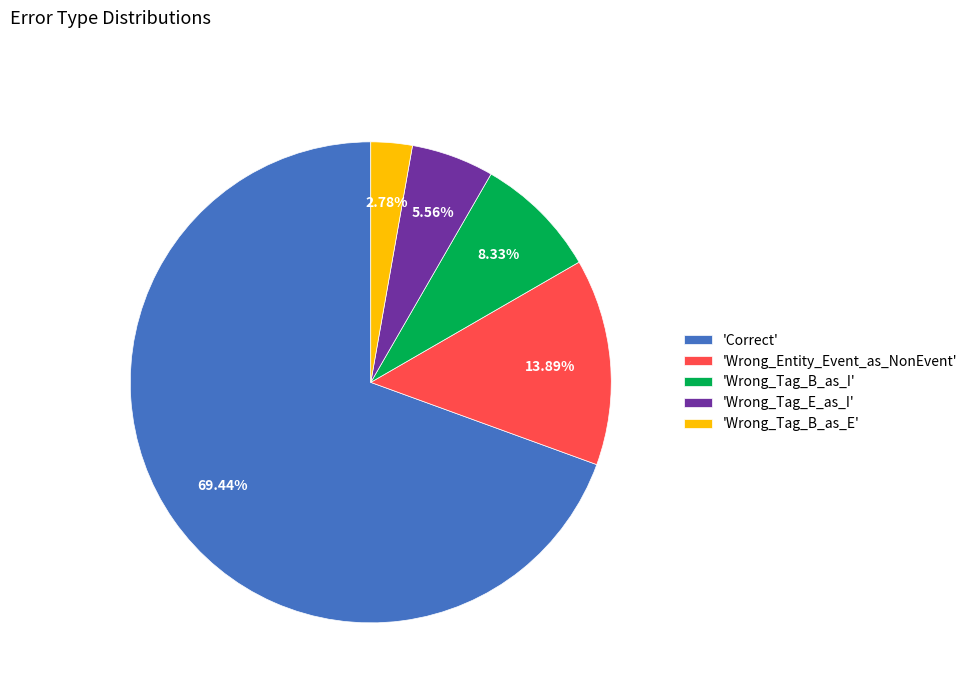

Rank the categories by value from highest to lowest.

'Correct', 'Wrong_Entity_Event_as_NonEvent', 'Wrong_Tag_B_as_I', 'Wrong_Tag_E_as_I', 'Wrong_Tag_B_as_E'